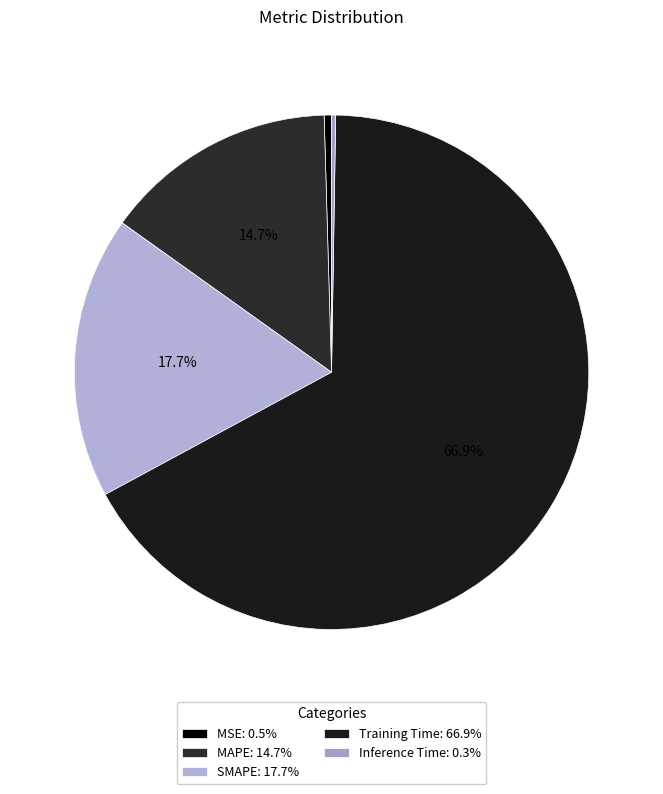

What is the smallest slice in the pie chart?

Inference Time